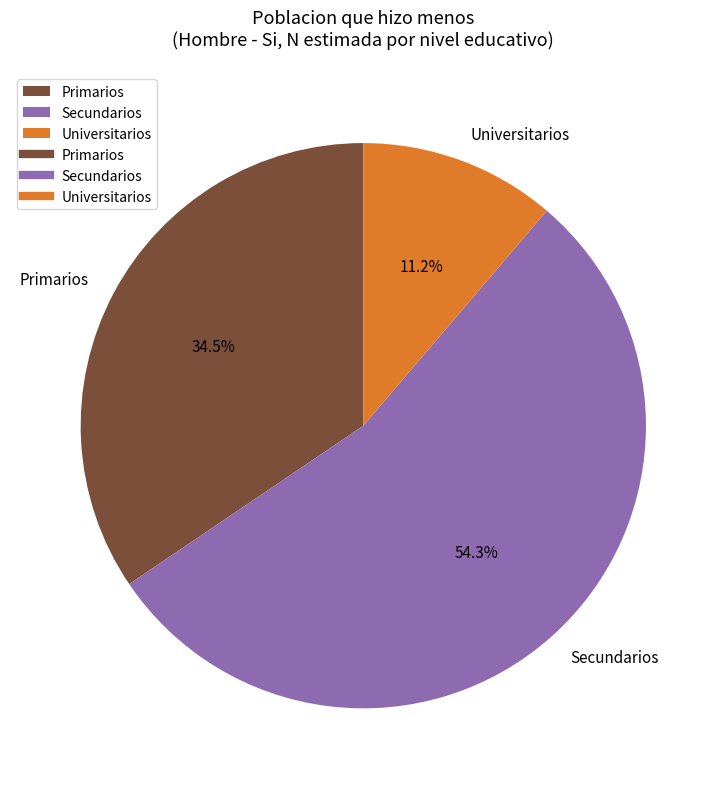

How much of the chart is everything except Secundarios?

45.7%